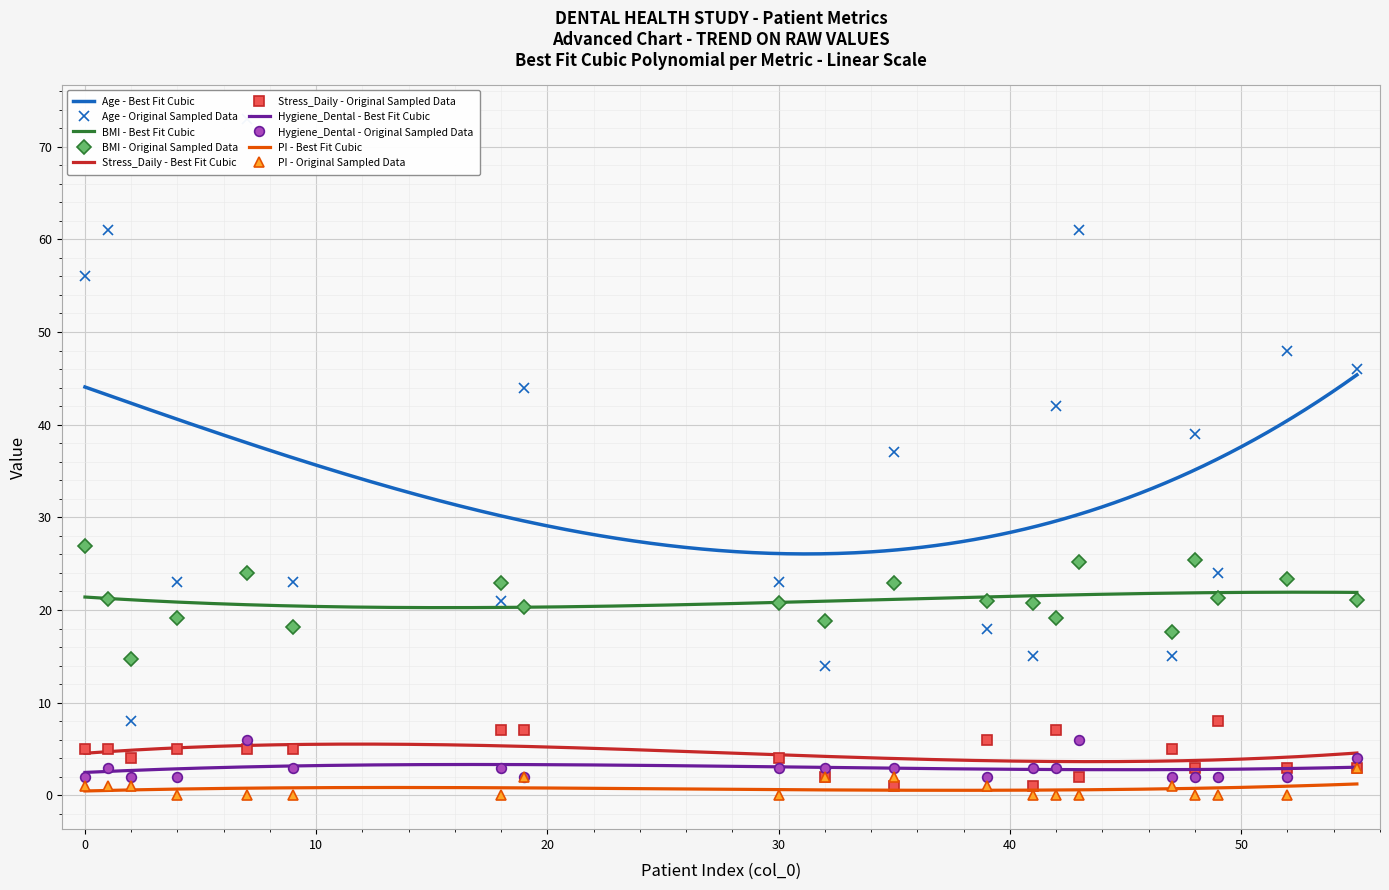

What are all the series names shown in the legend?

Age, BMI, Stress_Daily, Hygiene_Dental, PI